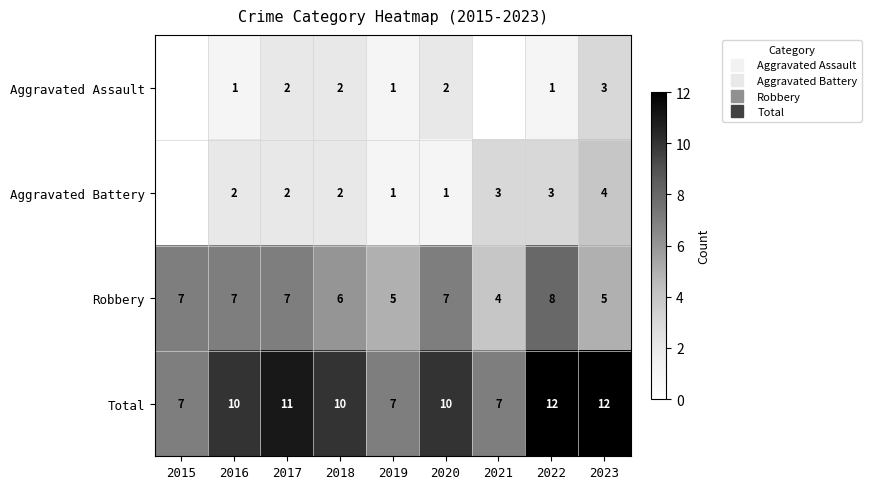

What is the difference between the maximum and minimum values in the Total series?

5.0